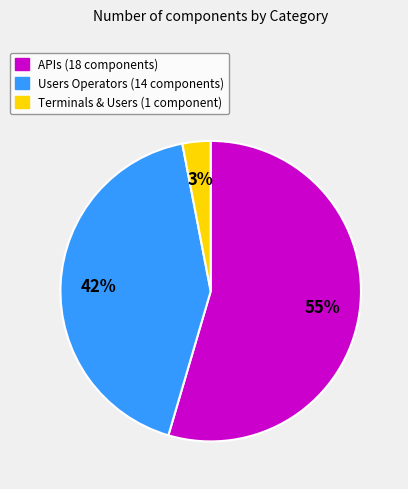

Which category has the smallest portion of the pie?

Terminals & Users